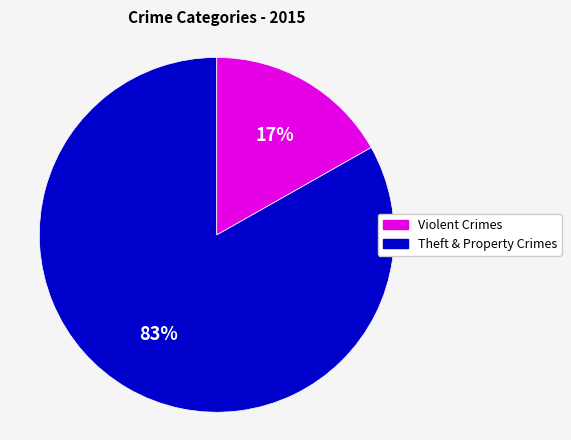

How many segments does this pie chart have?

2